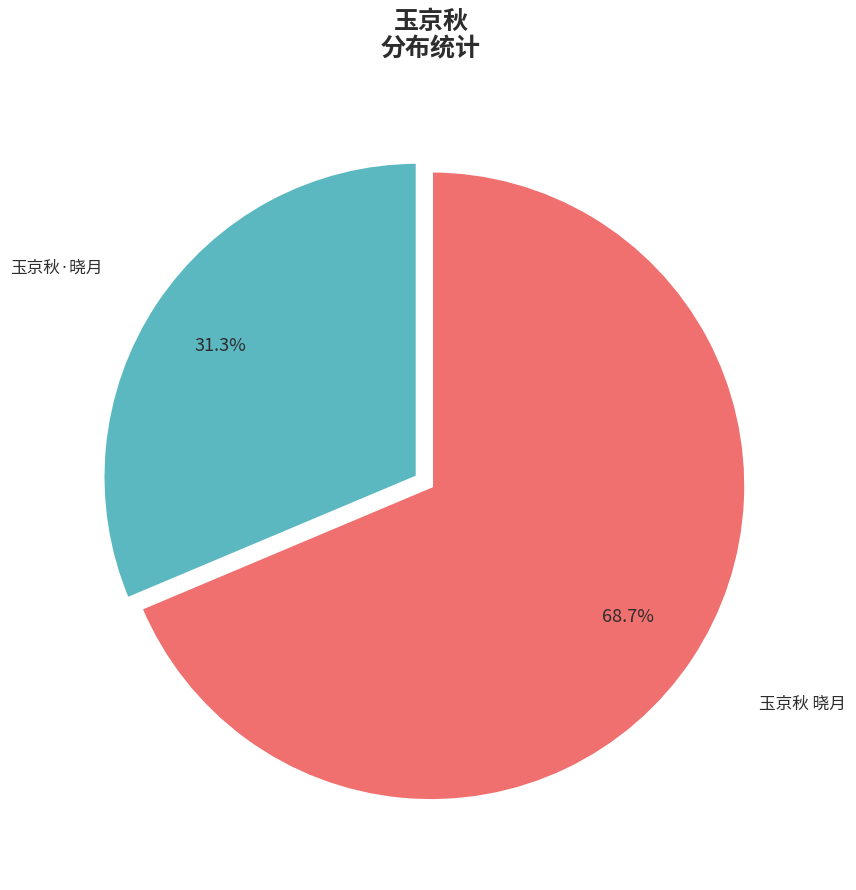

How many segments does this pie chart have?

2